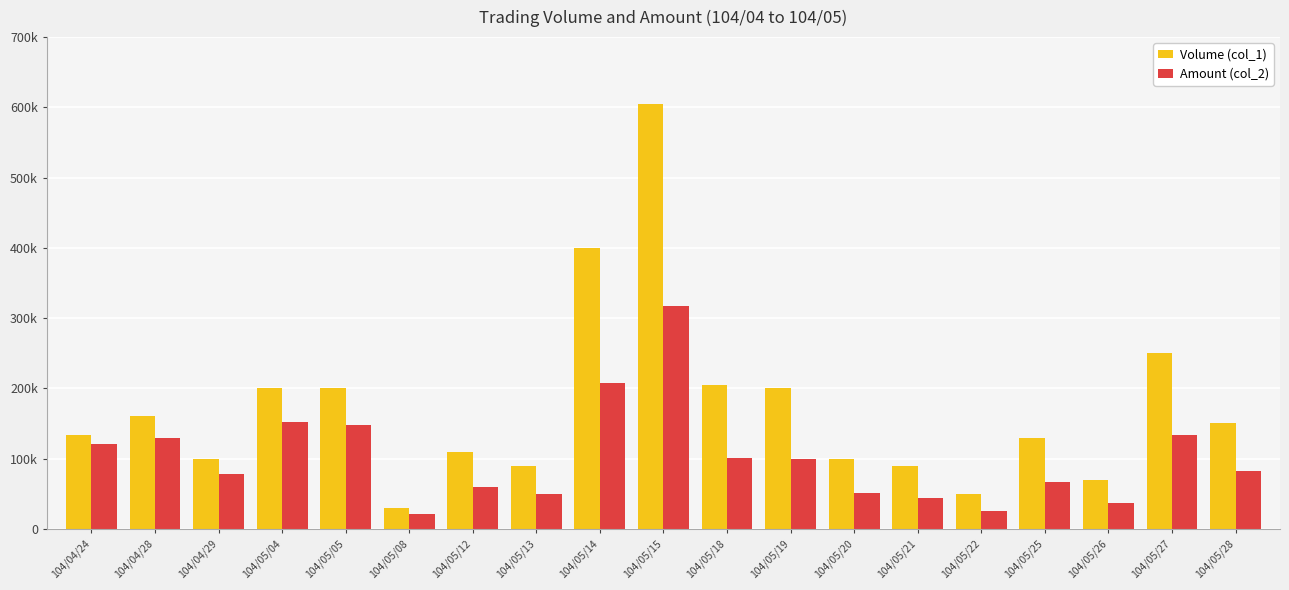

What is the difference between the Amount (col_2) values at 104/05/12 and 104/05/20?

8800